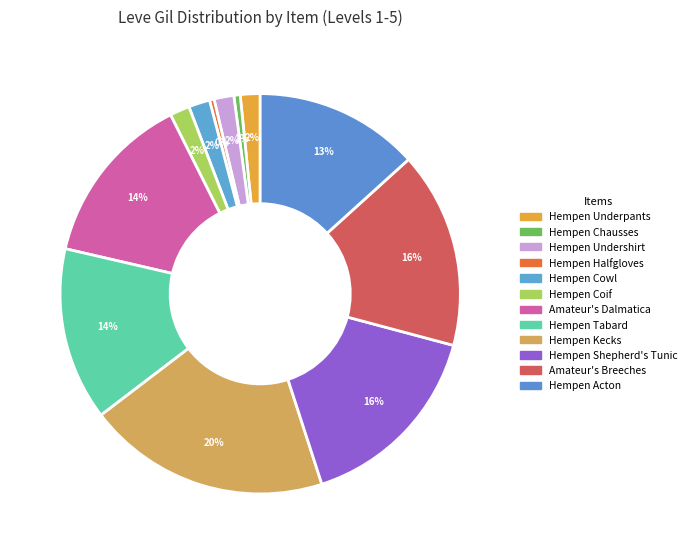

To the nearest percent, what percentage of the pie is Hempen Cowl?

2%